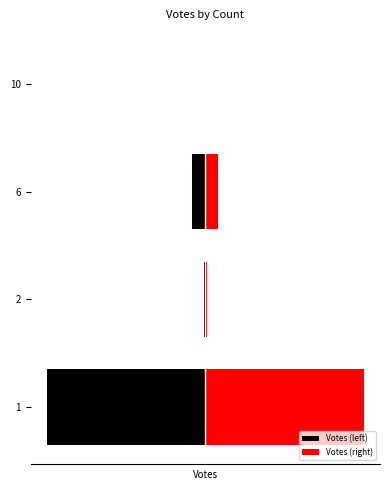

What is the value of the Votes (left) bar at the 2nd from the left?

-17